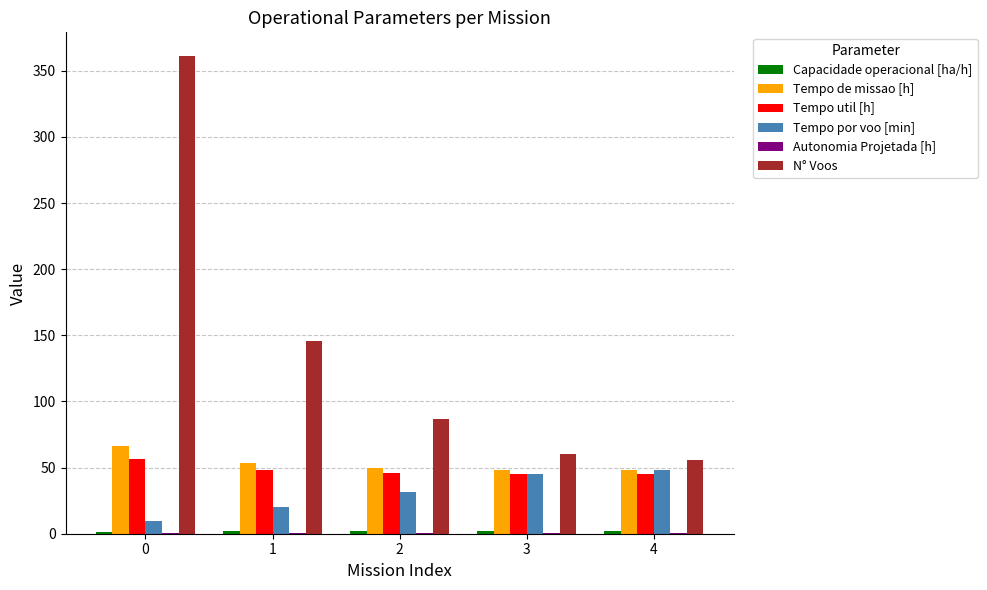

Between 1 and 4, which series saw the biggest shift?

N° Voos